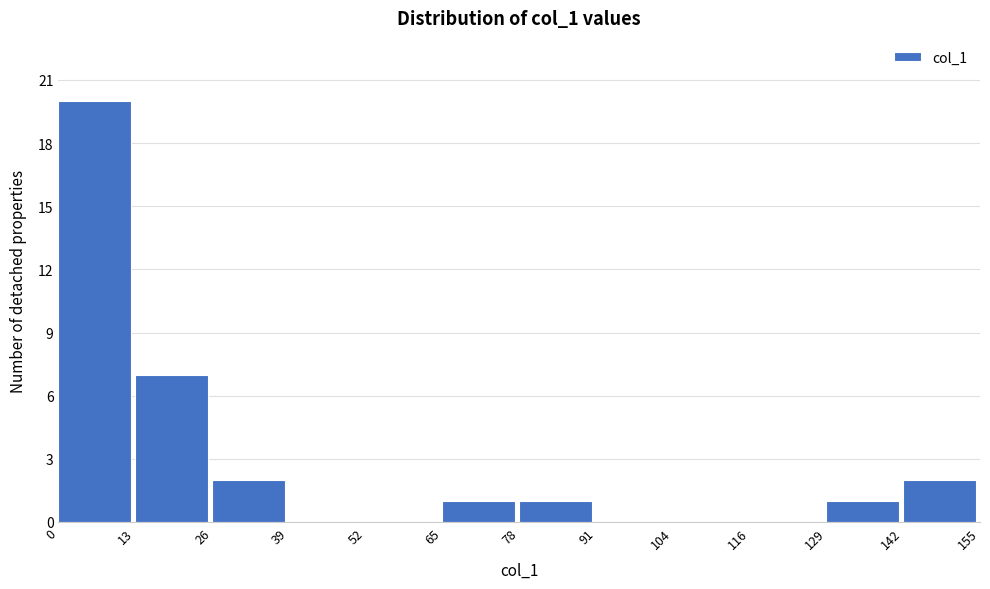

Reading left to right, list every bar in this chart as the range it spans on the x-axis followed by its height. The values are not printed on the chart, so give them approximately, as read against the axis.

0 to 13: 20
13 to 26: 7
26 to 39: 2
39 to 52: 0
52 to 65: 0
65 to 78: 1
78 to 91: 1
91 to 104: 0
104 to 116: 0
116 to 129: 0
129 to 142: 1
142 to 155: 2